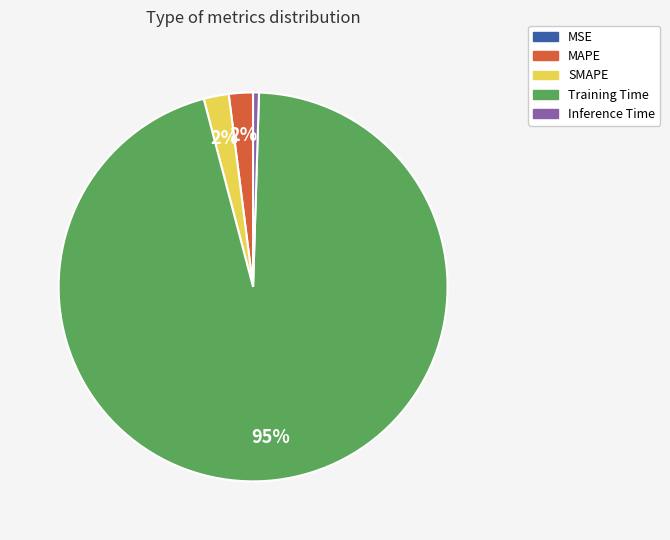

Is the sum of Training Time and Inference Time greater than half?

Yes